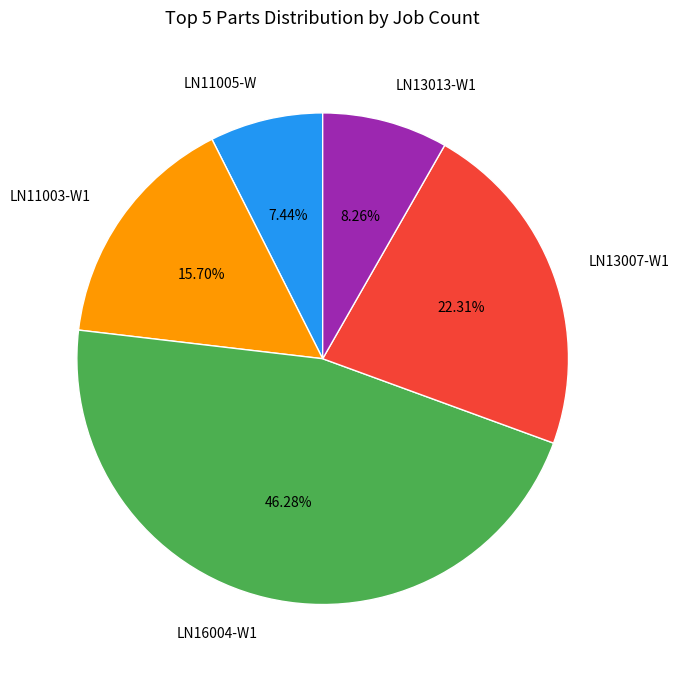

How many segments does this pie chart have?

5